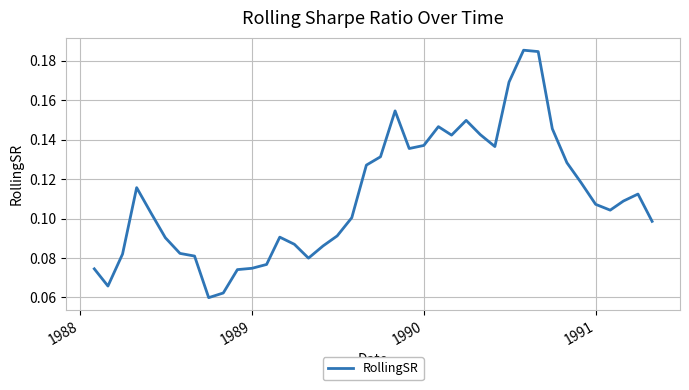

How many interior local peaks (higher than both neighbors) does the data have?

7